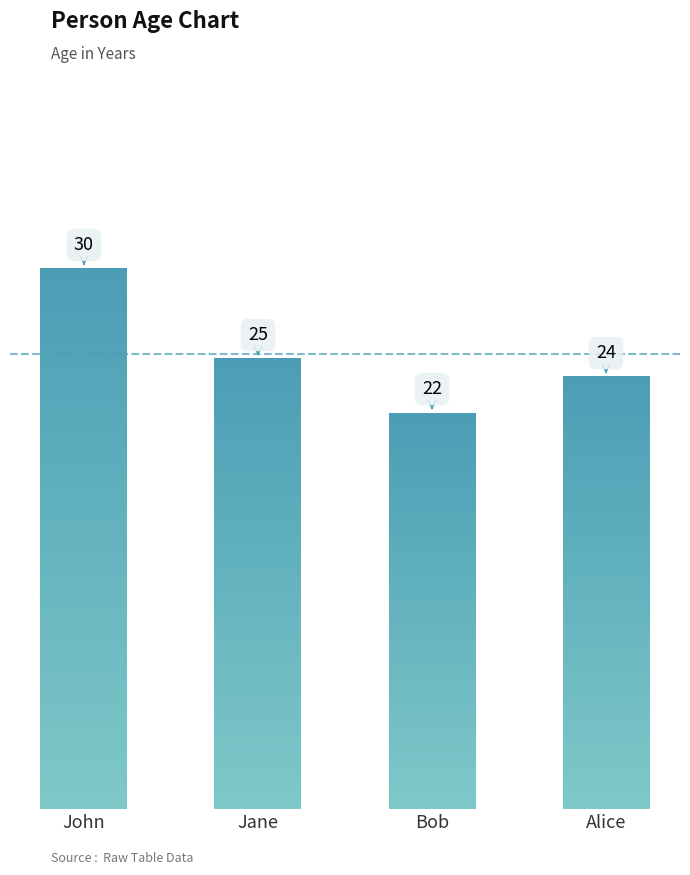

Are the bars grouped side by side (vs. stacked)?

No